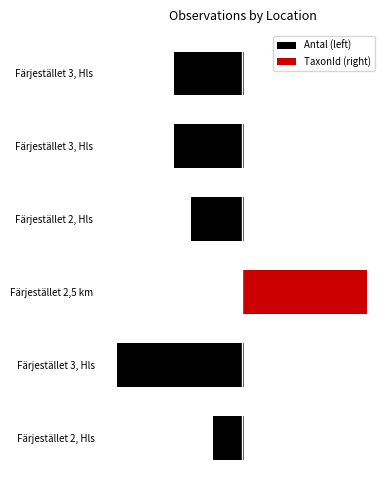

What is the value of the Antal (left) bar at the 1st from the left?

-52.0